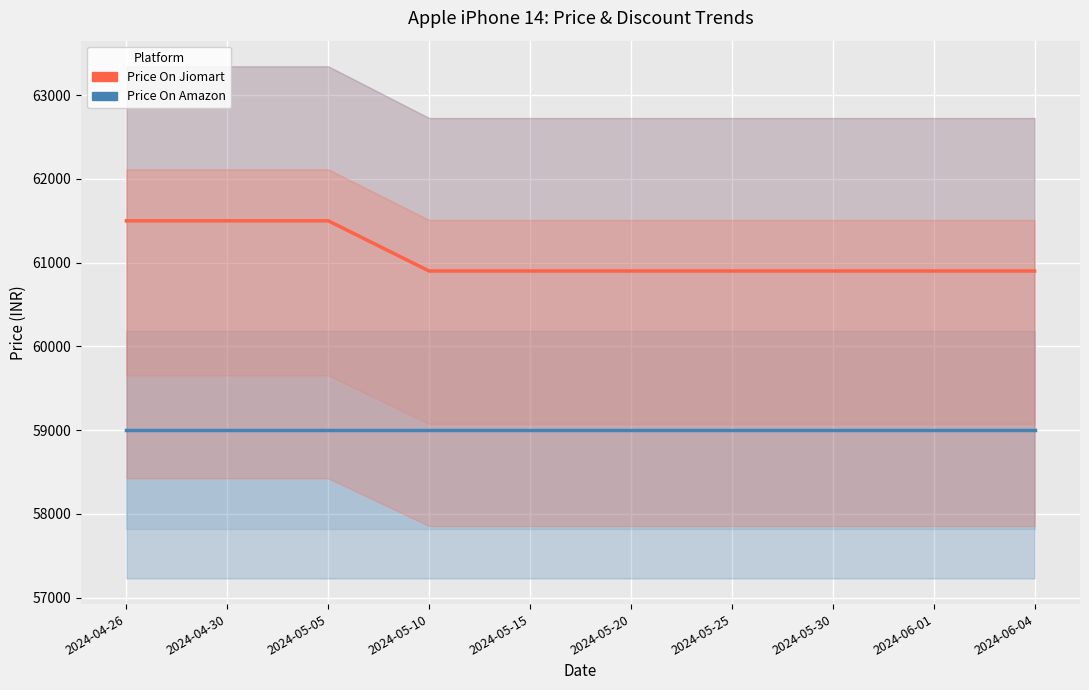

What are all the series names shown in the legend?

Price On Amazon, Price On Jiomart